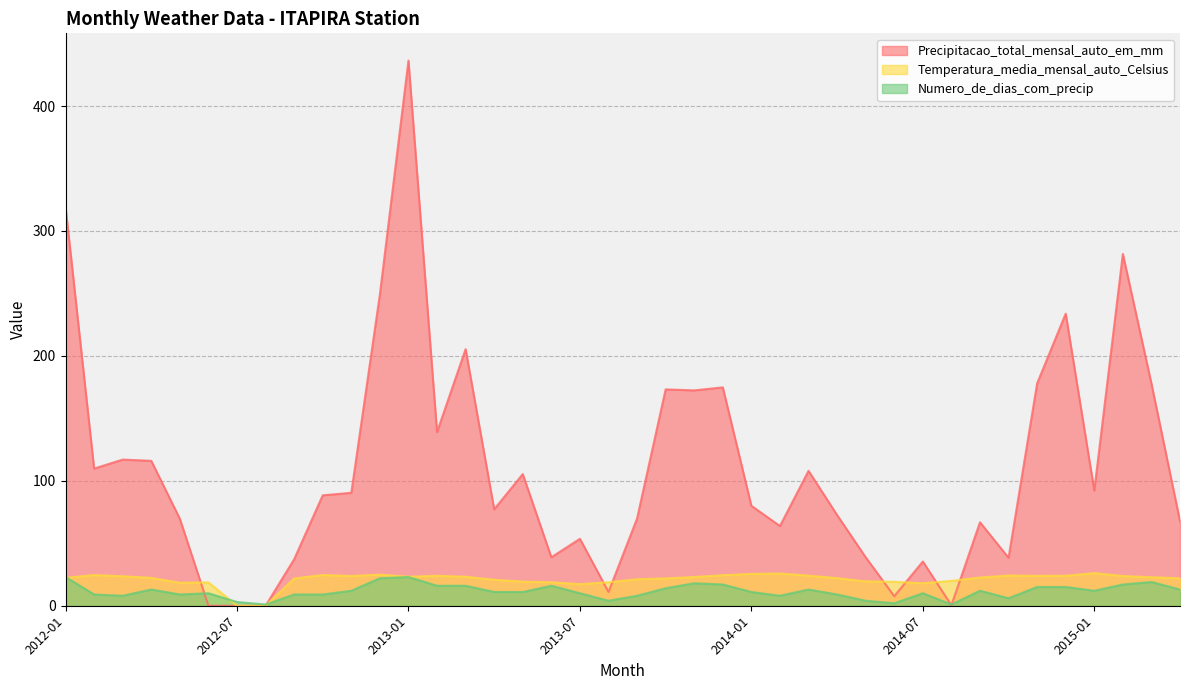

What position from the left is 2014-04?

28